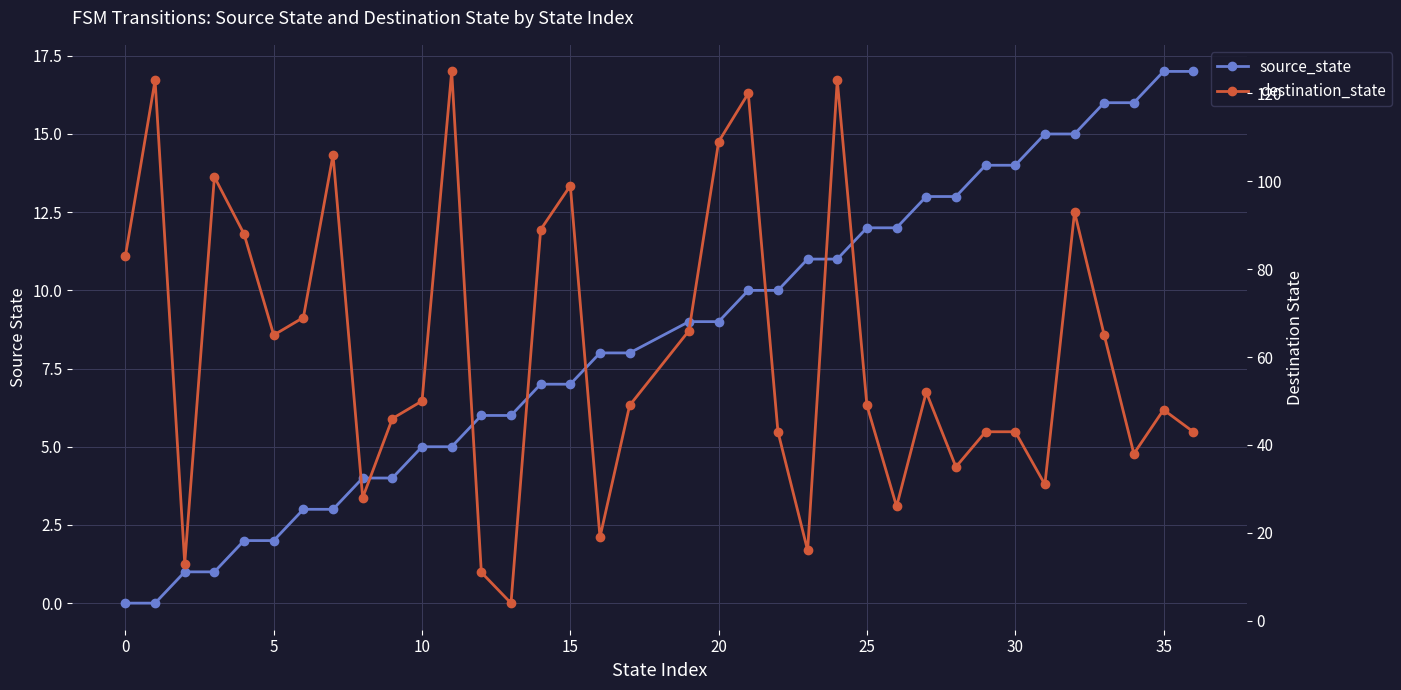

How many values in the source_state series exceed 9?

16